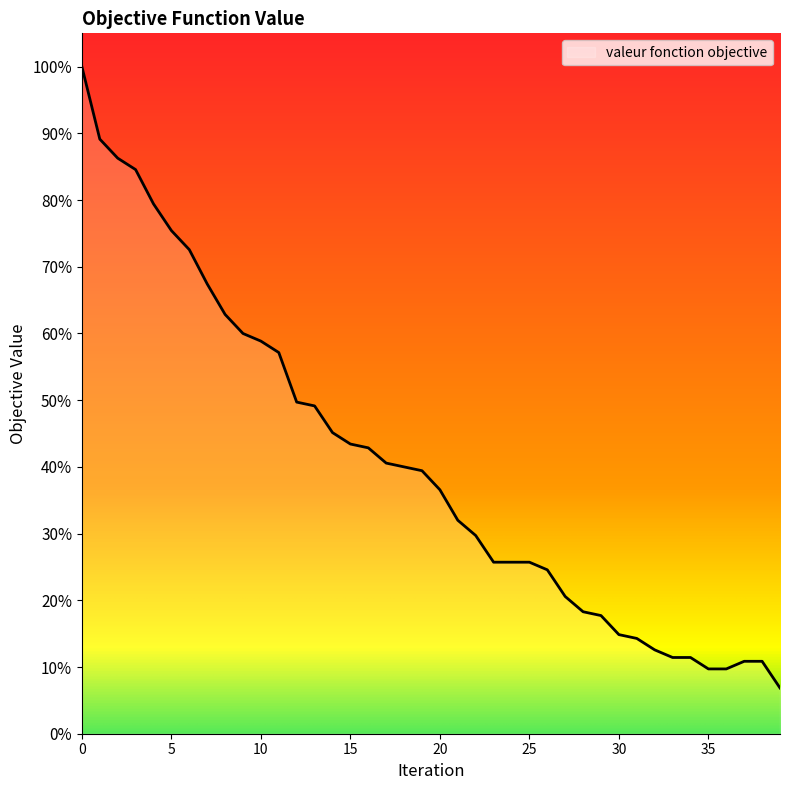

What is the average value?

40.3